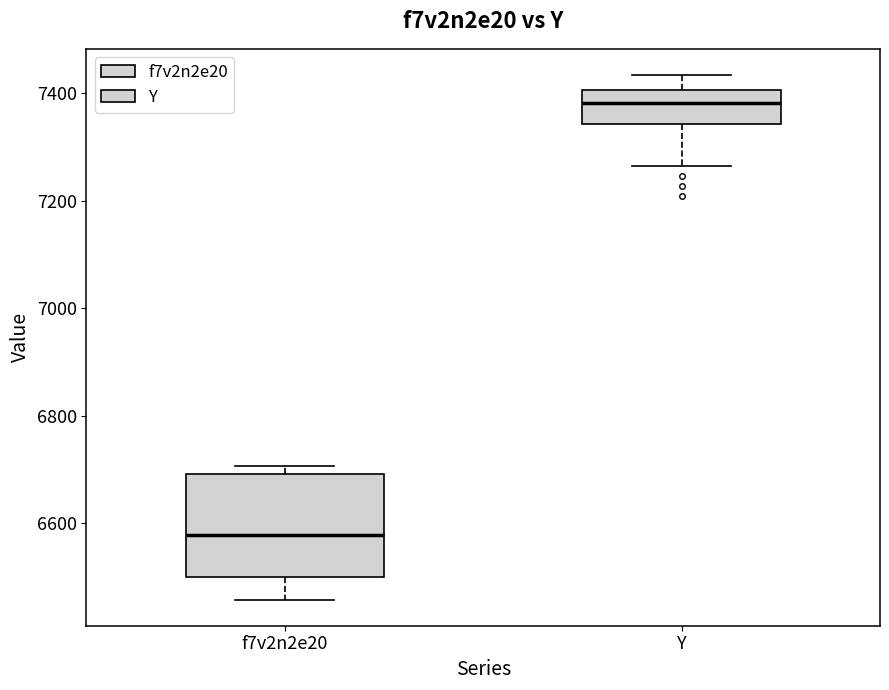

Reading left to right, transcribe this box plot: for each box, give where its median line is, the range the box spans, and where its two whiskers end, as read against the y-axis. The values are not printed on the chart, so give them approximately, as read against the axis.

f7v2n2e20: median 6580, box 6500 to 6700, whiskers 6460 to 6700 (just above the box's upper edge)
Y: median 7380, box 7340 to 7400, whiskers 7260 to 7440